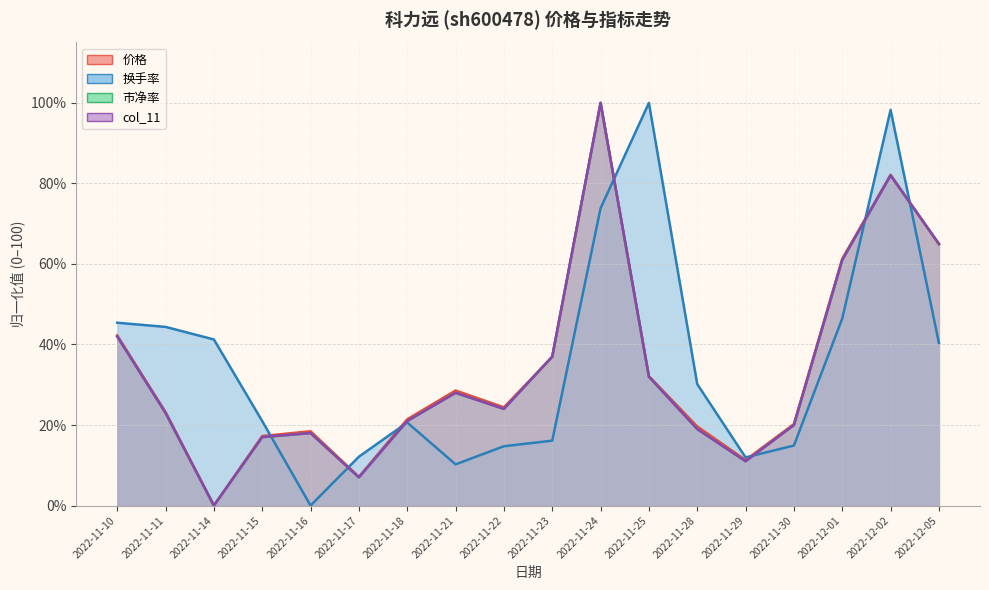

Is the value of 市净率 at 2022-12-05 greater than the value of col_11 at 2022-11-16?

Yes